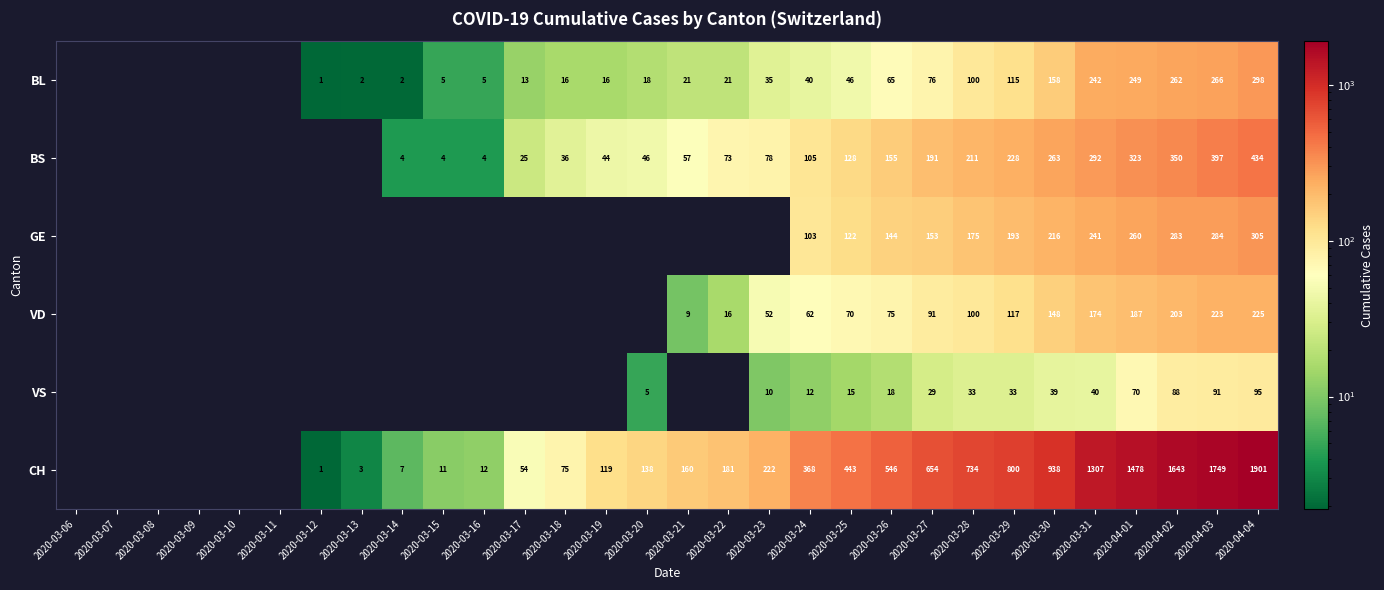

What is the difference between the highest and lowest values at 2020-03-28?

701